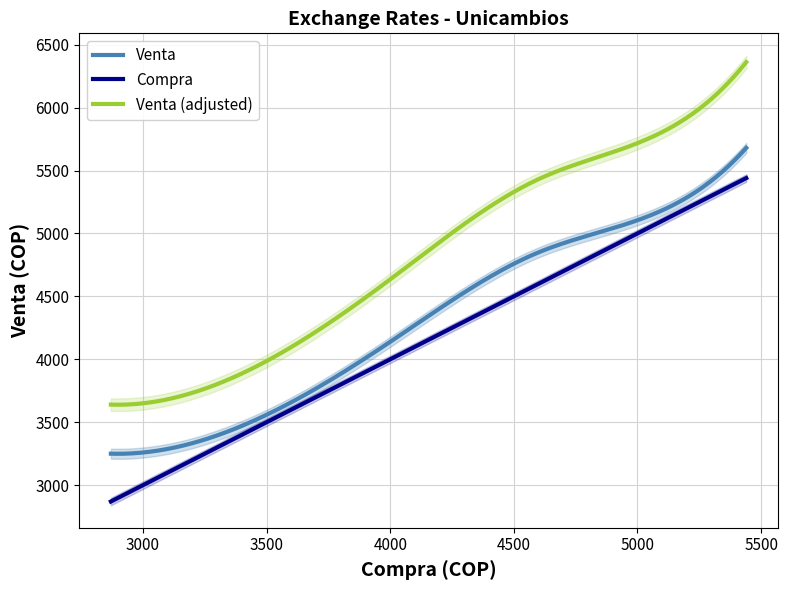

True or false: Venta (adjusted) and Venta intersect in this chart.

False